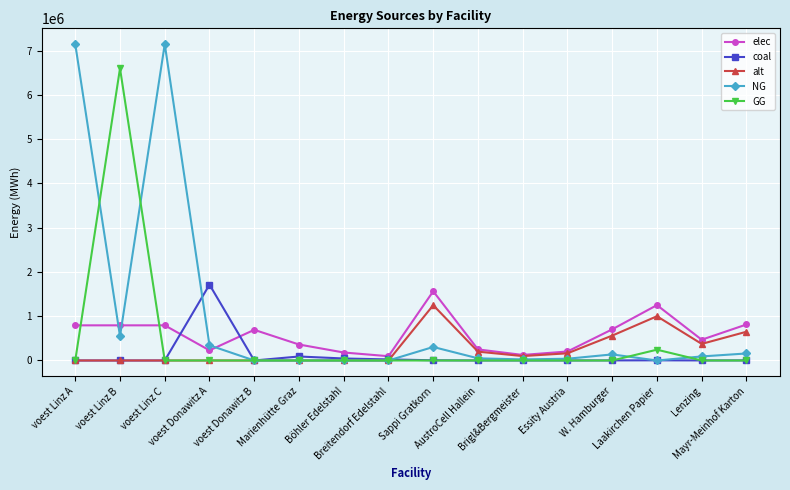

True or false: elec has a value of 242553.3 at voest Donawitz B.

False